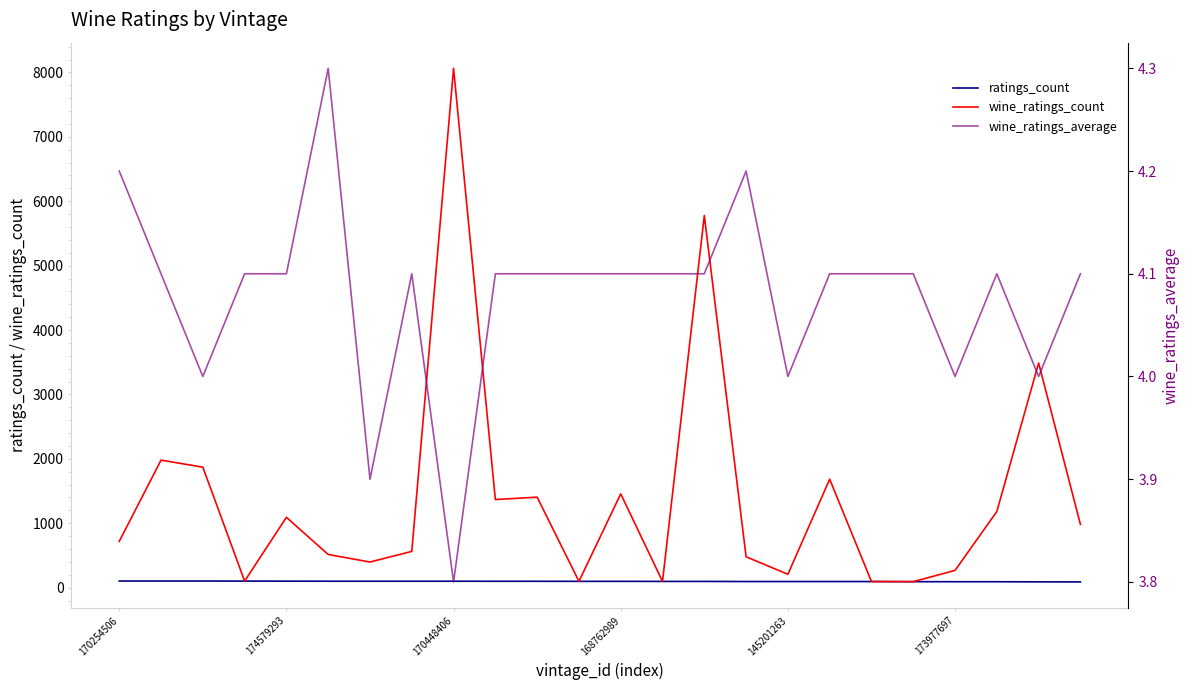

What is the approximate value of ratings_count at 22?

90.0